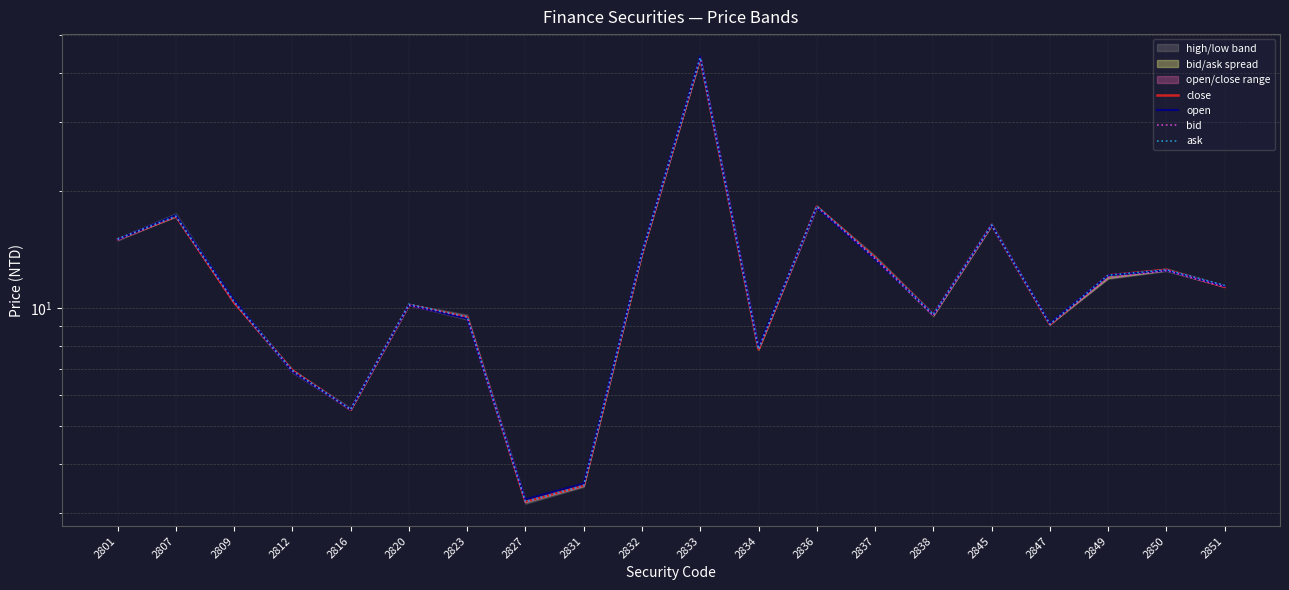

What is the difference between the highest and lowest values at 2812?

0.1